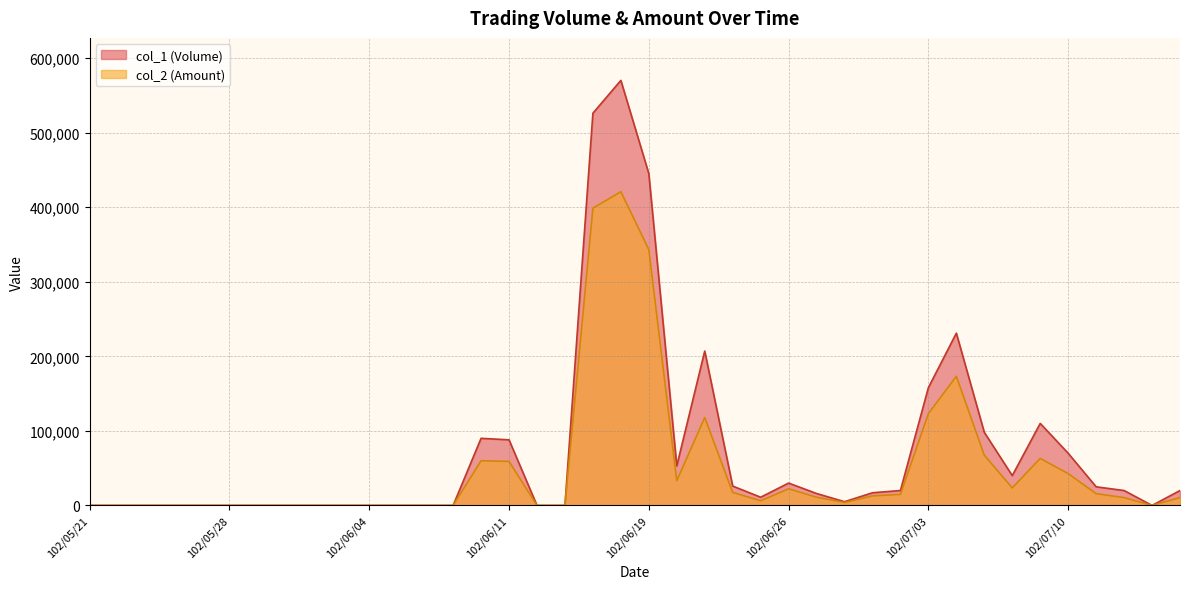

What is the maximum value shown in the chart?

570000